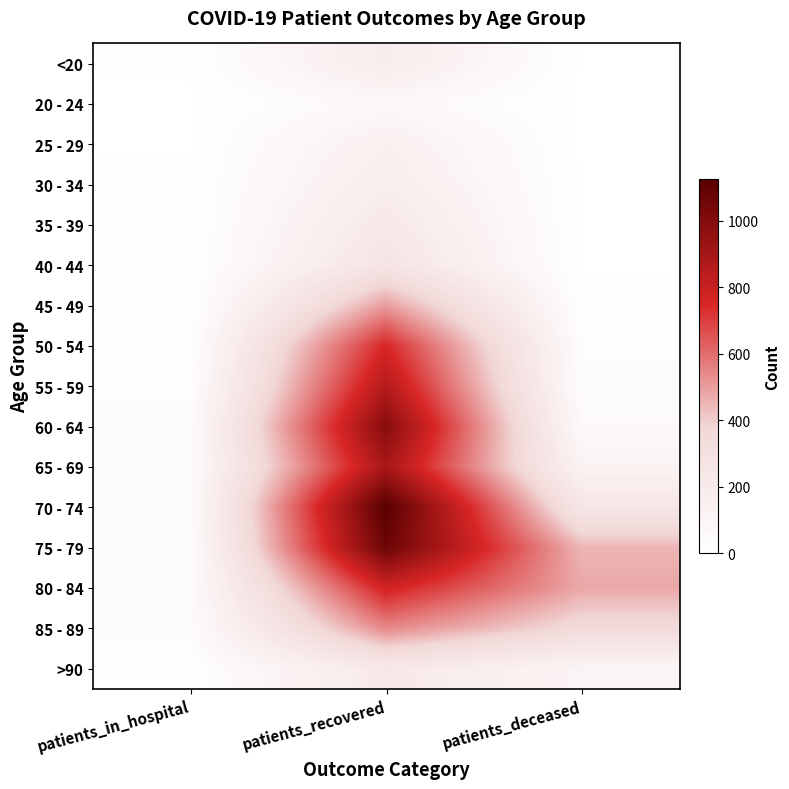

At how many categories does at least one series exceed 731?

1